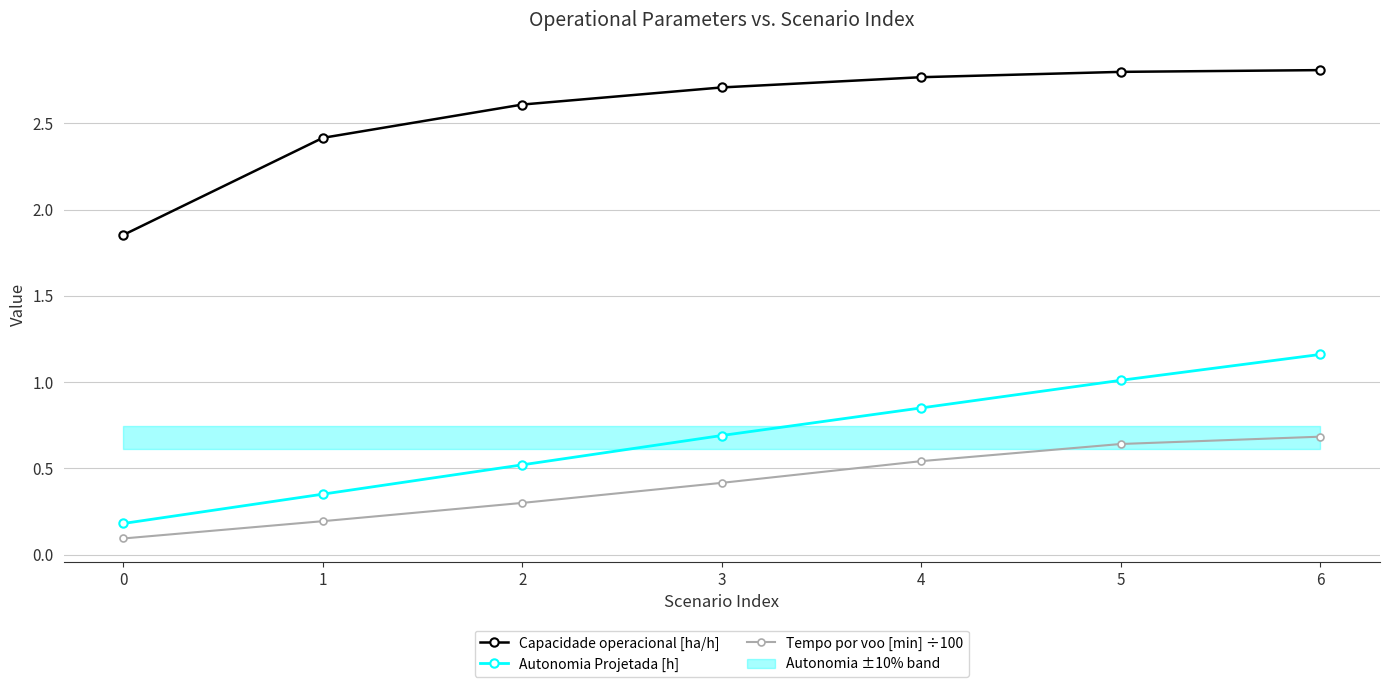

What is the average value of the Autonomia Projetada [h] series?

0.7